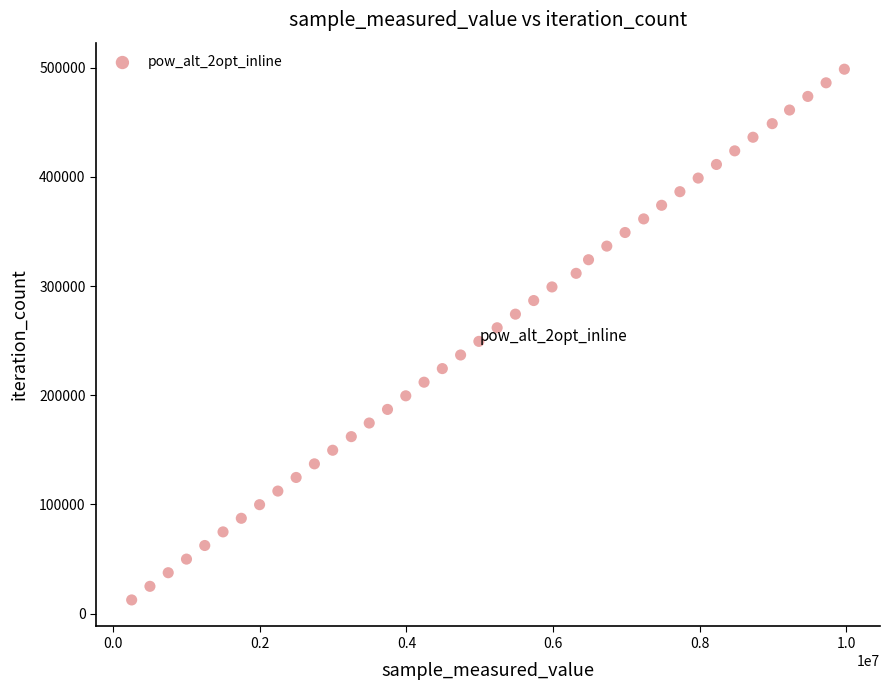

What is the range of X values (max minus min)?

9725040